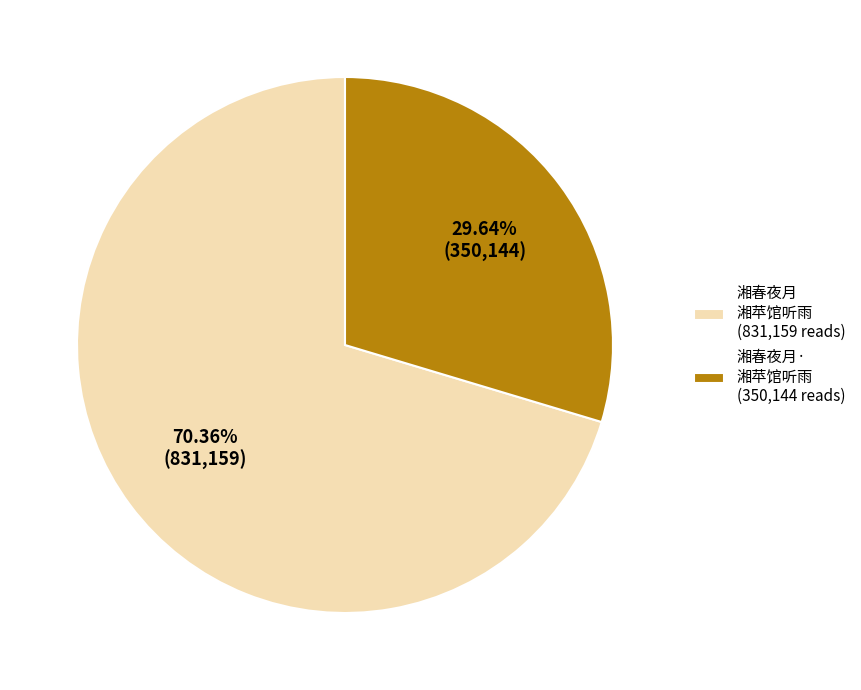

Count the number of slices in the pie.

2